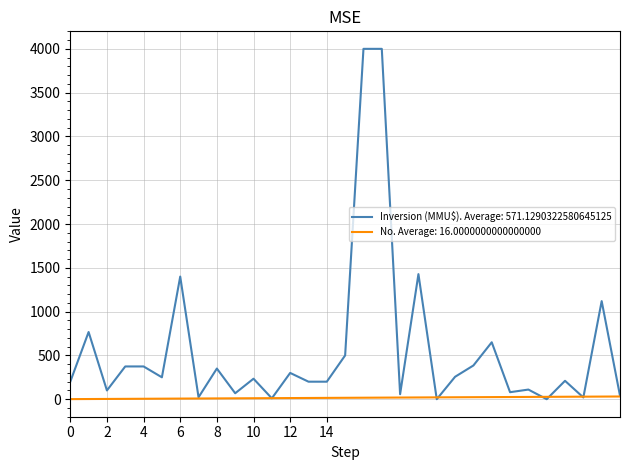

Which series has the widest spread of values?

Inversion (MMU$). Average: 571.1290322580645125